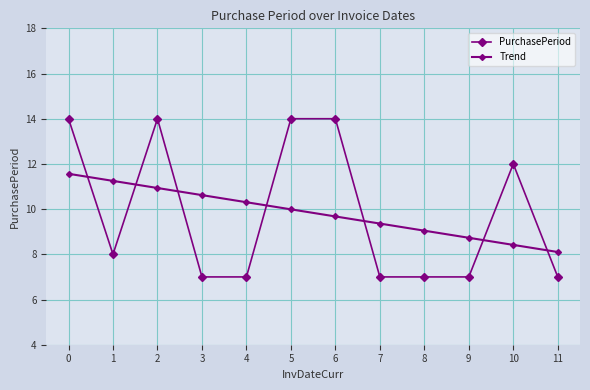

True or false: Trend and PurchasePeriod intersect in this chart.

True